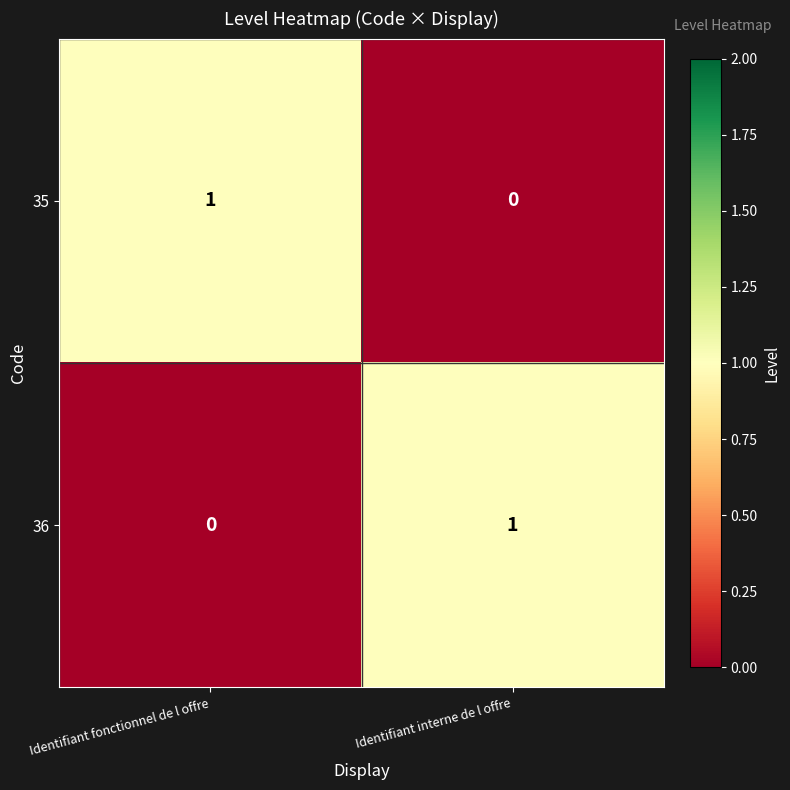

What is the spread (max minus min) of values at Identifiant interne de l offre?

1